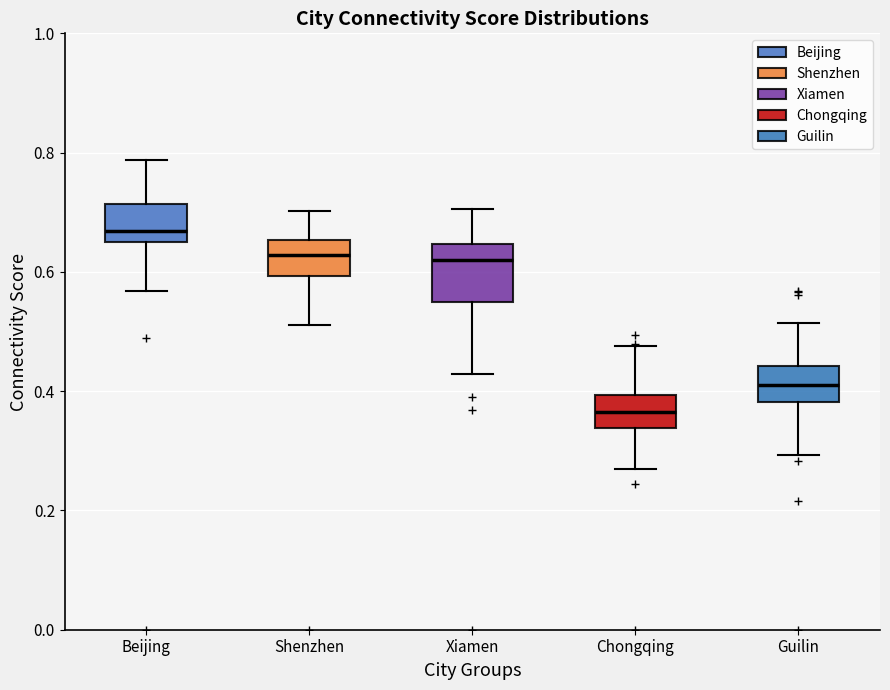

Reading left to right, transcribe this box plot: for each box, give where its median line is, the range the box spans, and where its two whiskers end, as read against the y-axis. The values are not printed on the chart, so give them approximately, as read against the axis.

Beijing: median 0.66 (just above the box's lower edge), box 0.66 to 0.72, whiskers 0.56 to 0.78
Shenzhen: median 0.62, box 0.60 to 0.66, whiskers 0.52 to 0.70
Xiamen: median 0.62, box 0.54 to 0.64, whiskers 0.42 to 0.70
Chongqing: median 0.36, box 0.34 to 0.40, whiskers 0.26 to 0.48
Guilin: median 0.42, box 0.38 to 0.44, whiskers 0.30 to 0.52